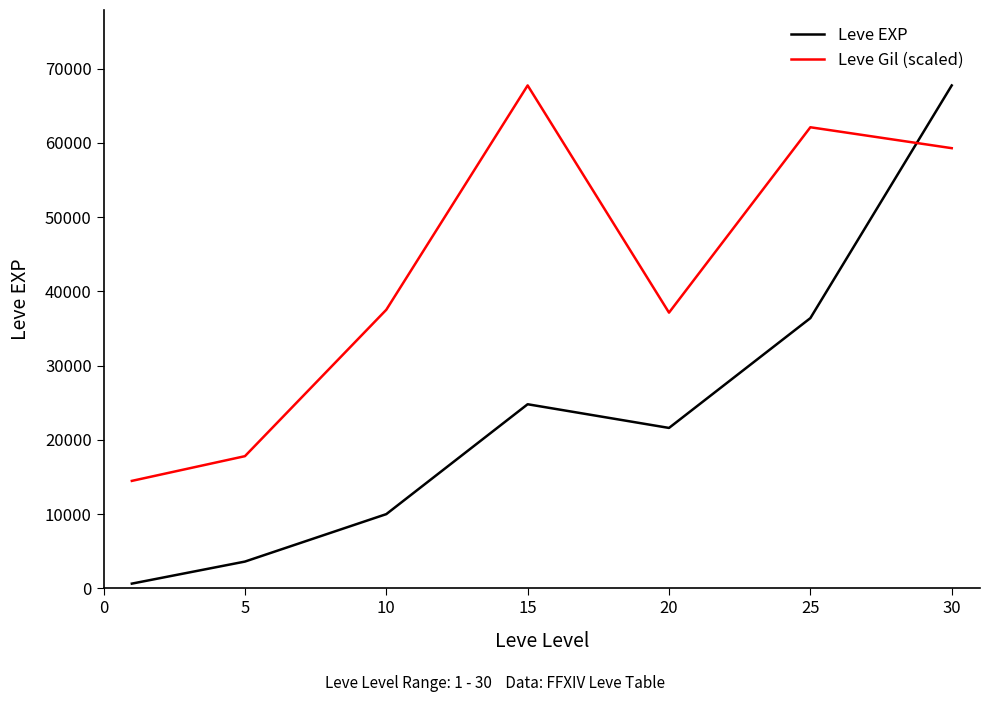

How many lines are shown in the chart?

2